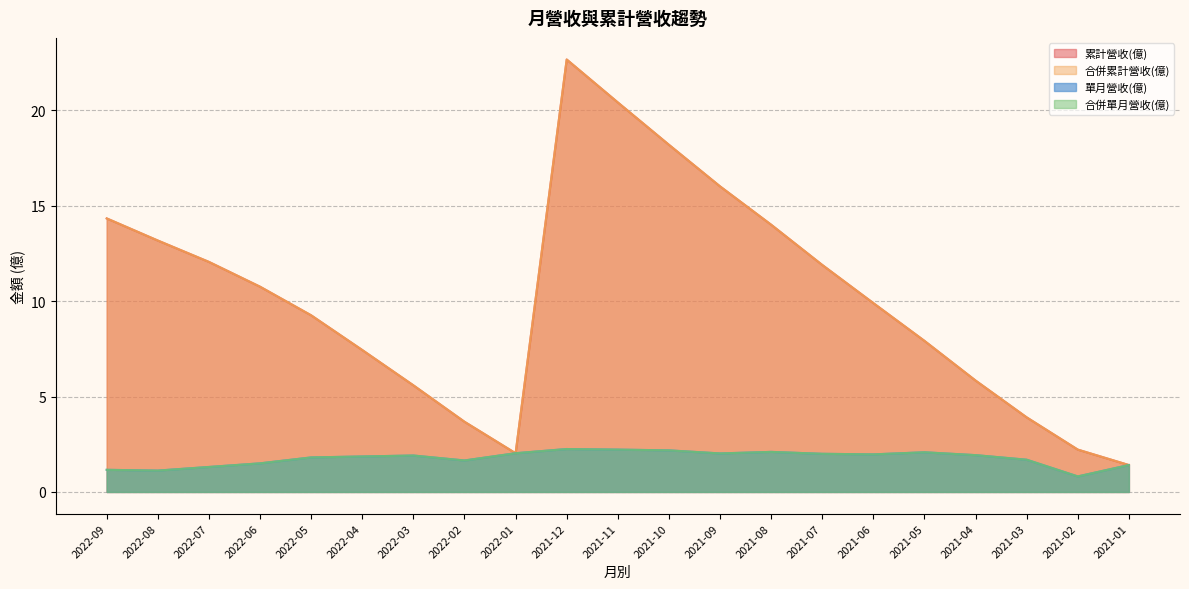

True or false: 合併單月營收(億) and 單月營收(億) intersect in this chart.

False